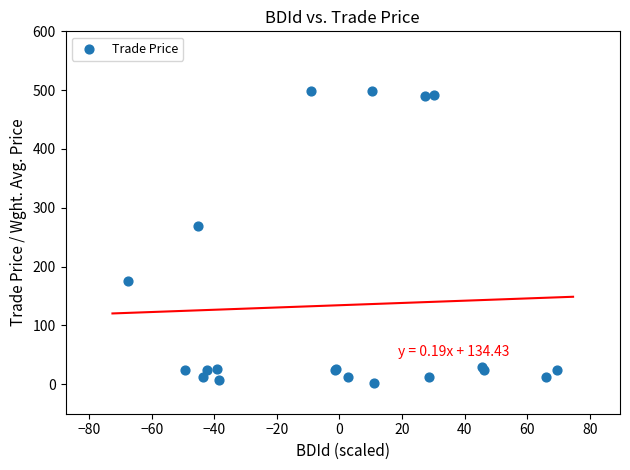

What Y value in the scatter plot is closest to 251?

268.3